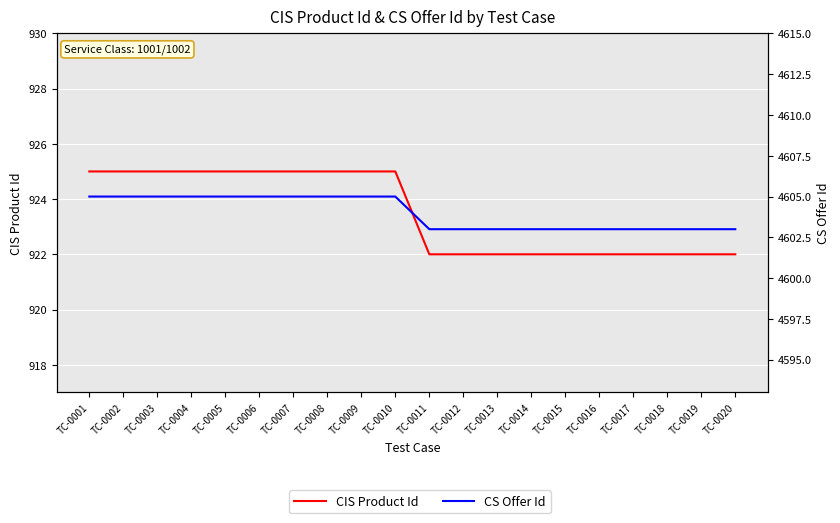

At which category is the sum across all series the highest?

TC-0001